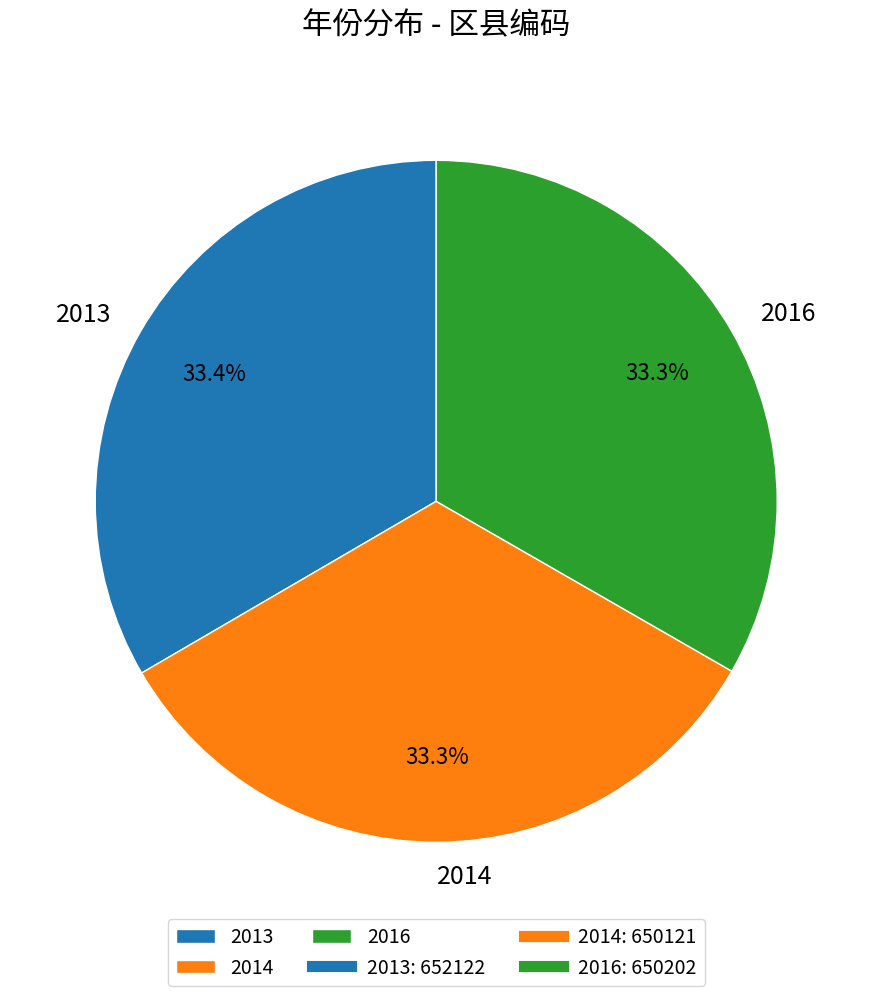

Does 2014 account for over 50% of the chart?

No